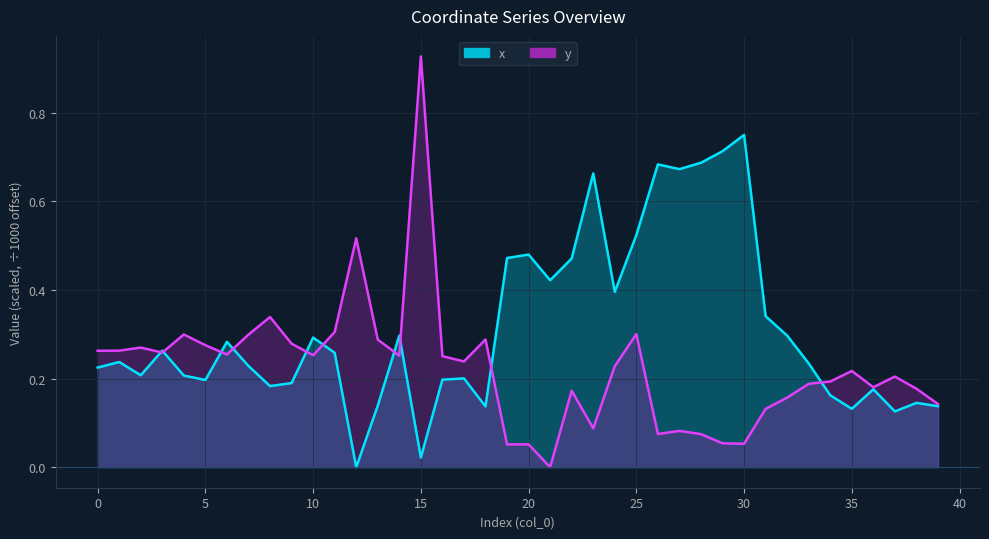

What is the value of the x point at the 15th from the left?

0.3